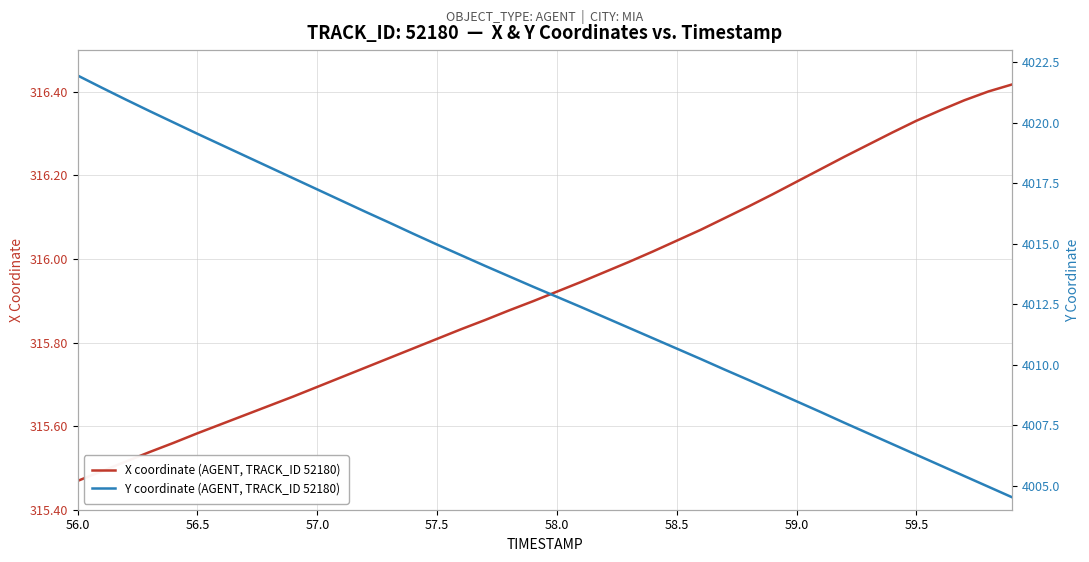

At which label does X coordinate (AGENT, TRACK_ID 52180) reach its minimum?

56.0